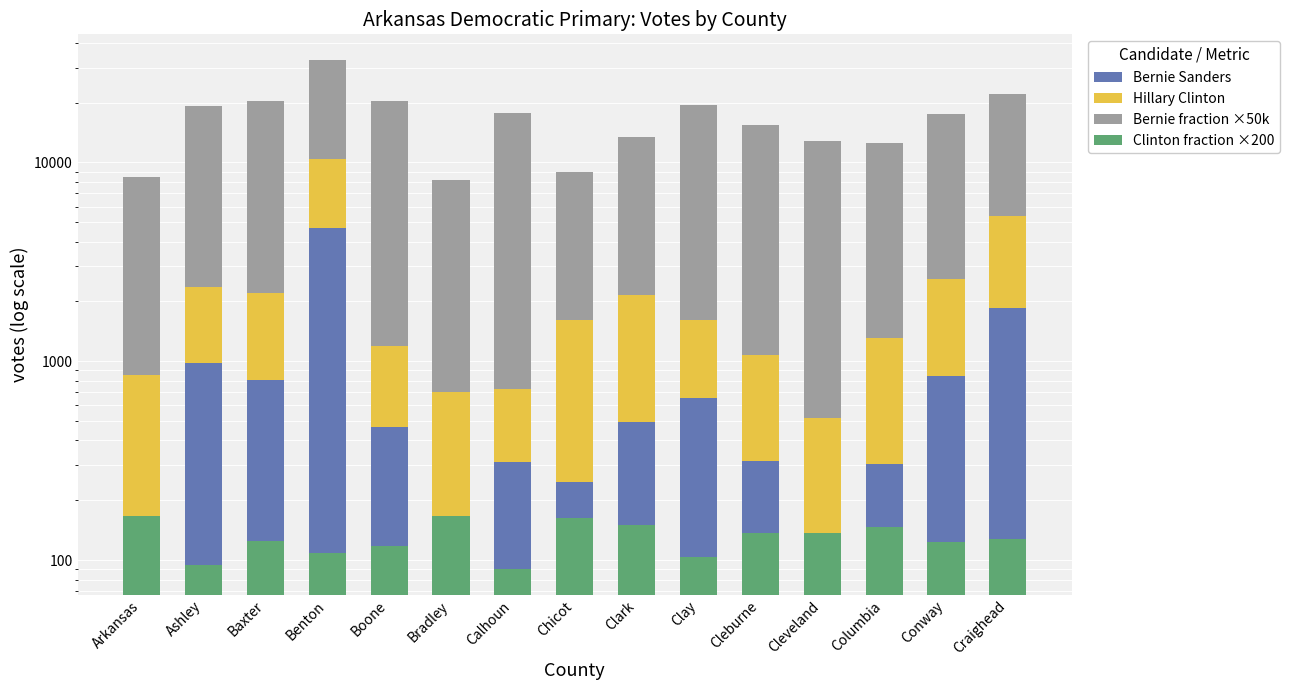

What is the sum of all Hillary Clinton values?

22293.0